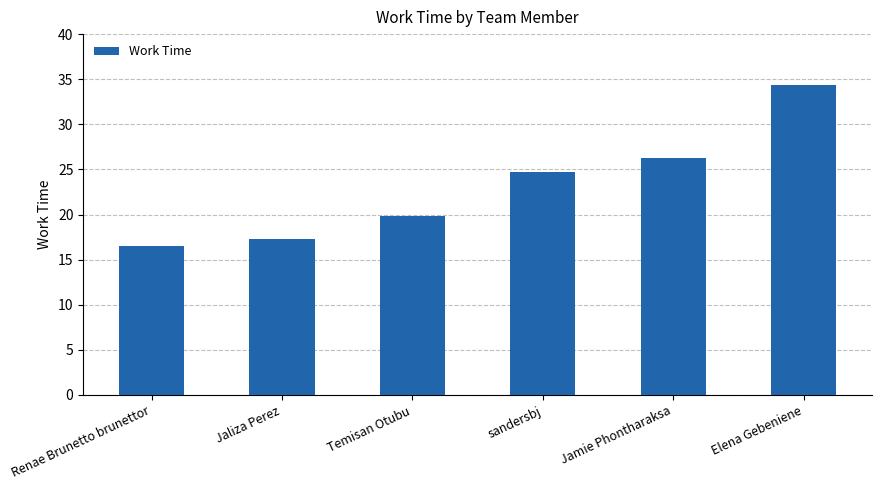

Where does the data first go above 24?

sandersbj